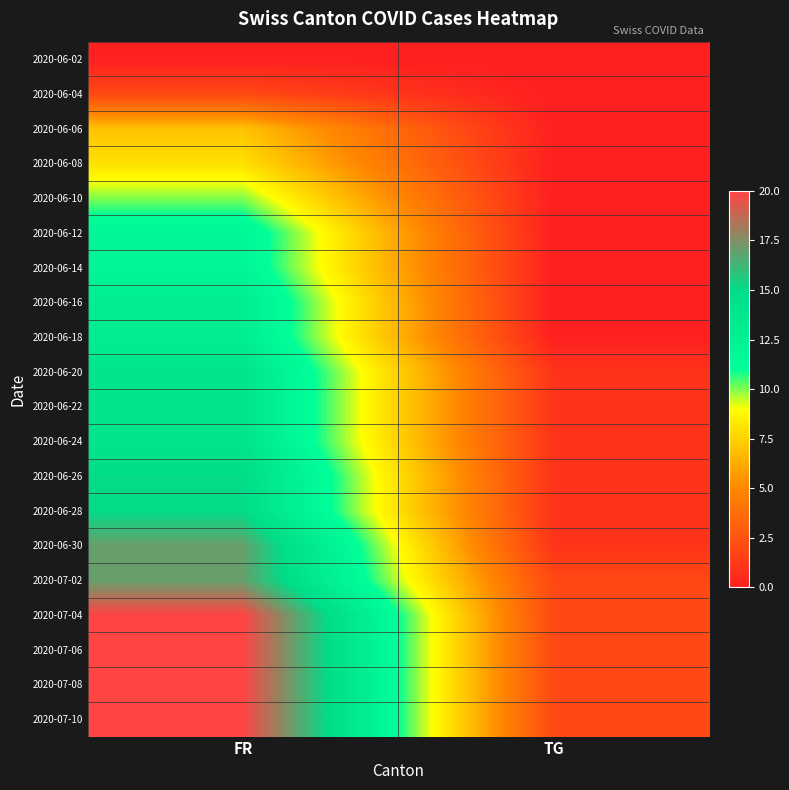

At how many categories does at least one series exceed 6?

1